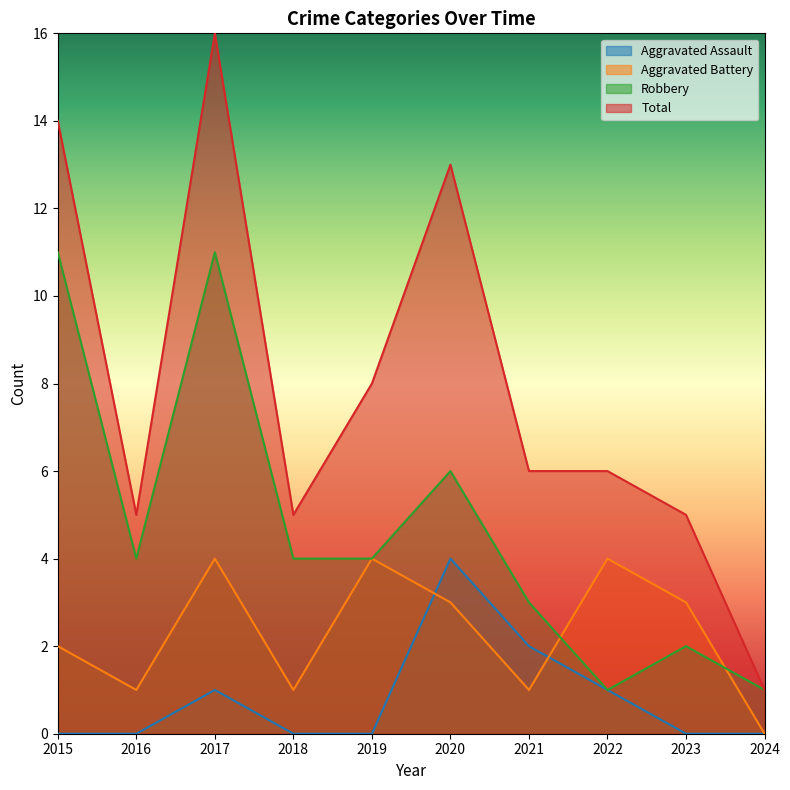

In Aggravated Battery, how many points are higher than both neighbors (excluding endpoints)?

3